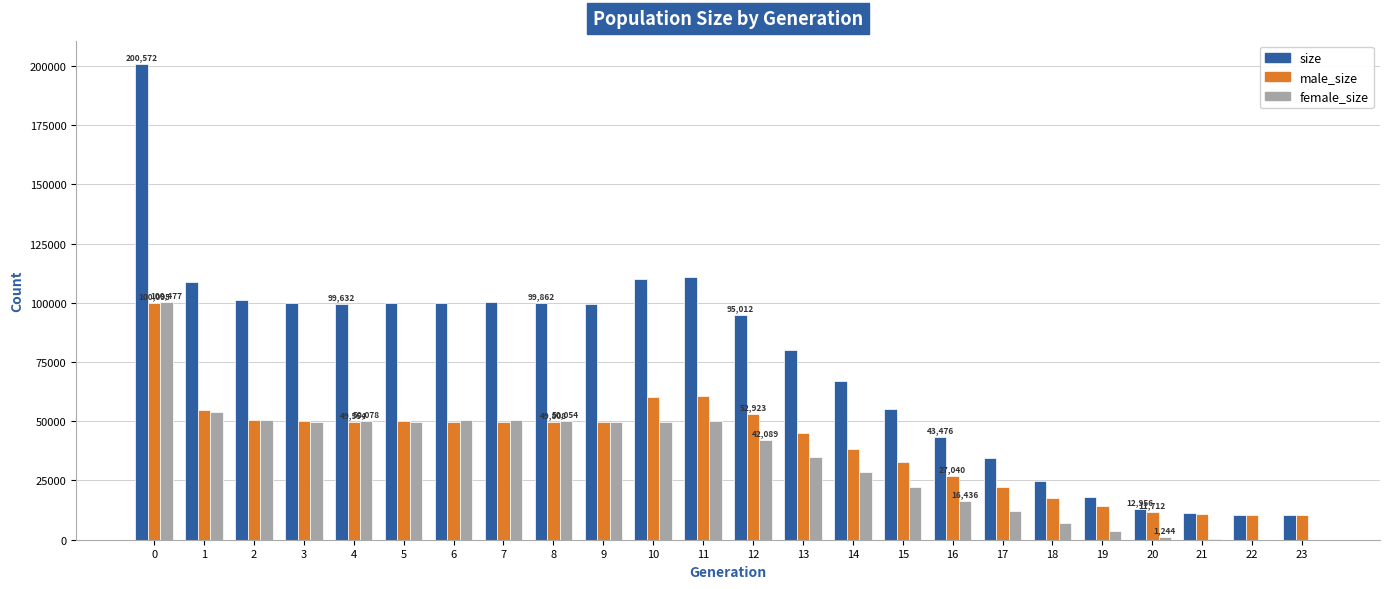

How many groups of bars are there?

24